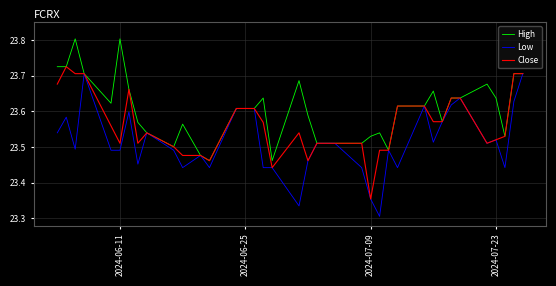

Which series has the largest total across all categories?

High